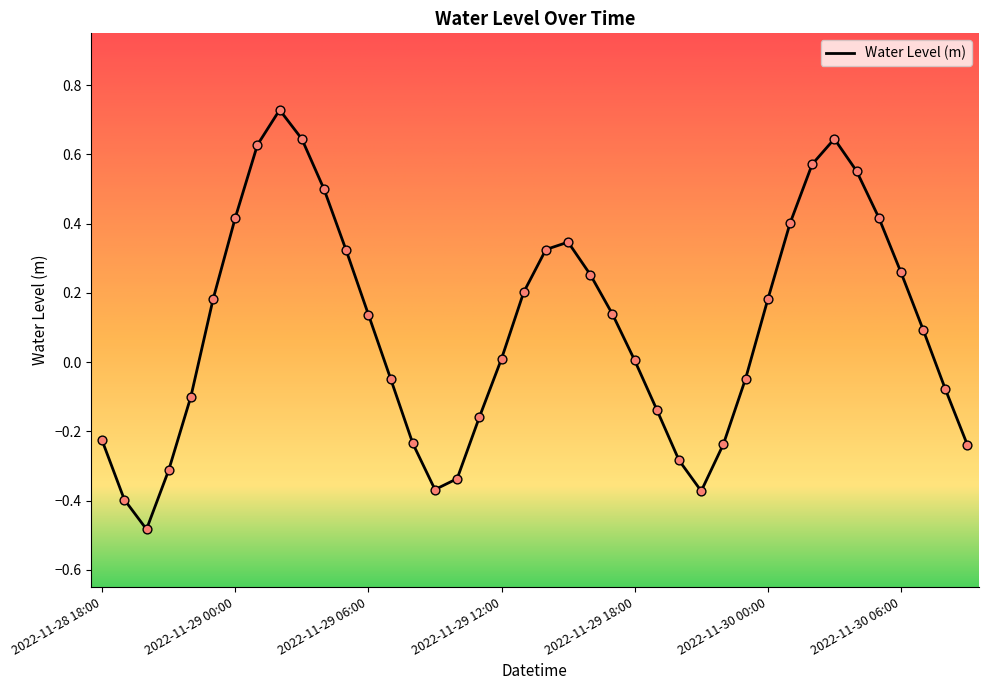

What is the difference between the maximum and minimum values?

1.2